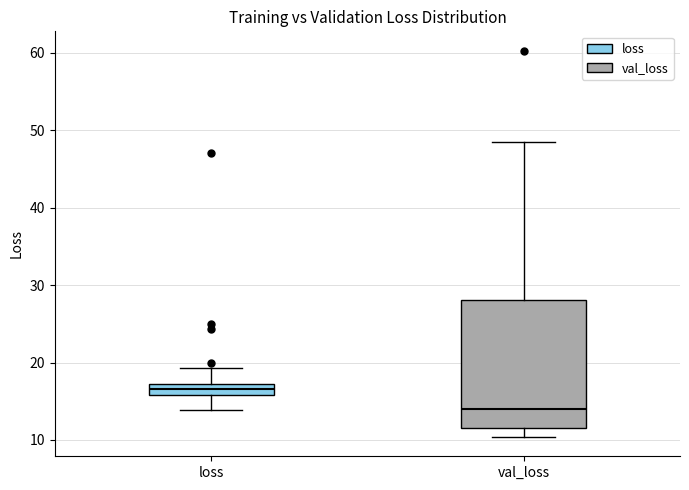

Which box is the tallest, from its lower edge to its upper edge?

val_loss